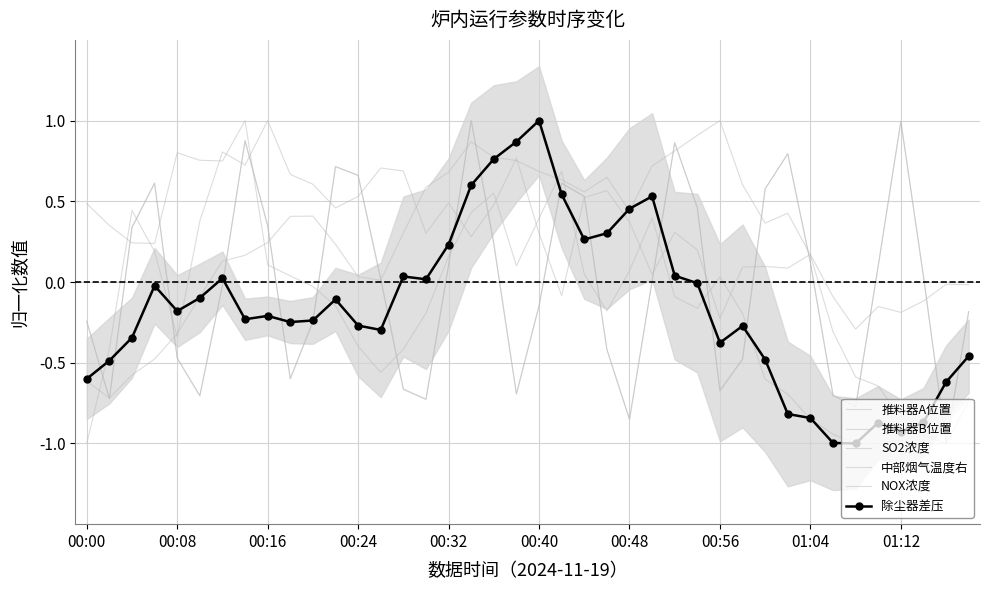

What are all the series names shown in the legend?

推料器A位置, 推料器B位置, SO2浓度, 中部烟气温度右, NOX浓度, 除尘器差压